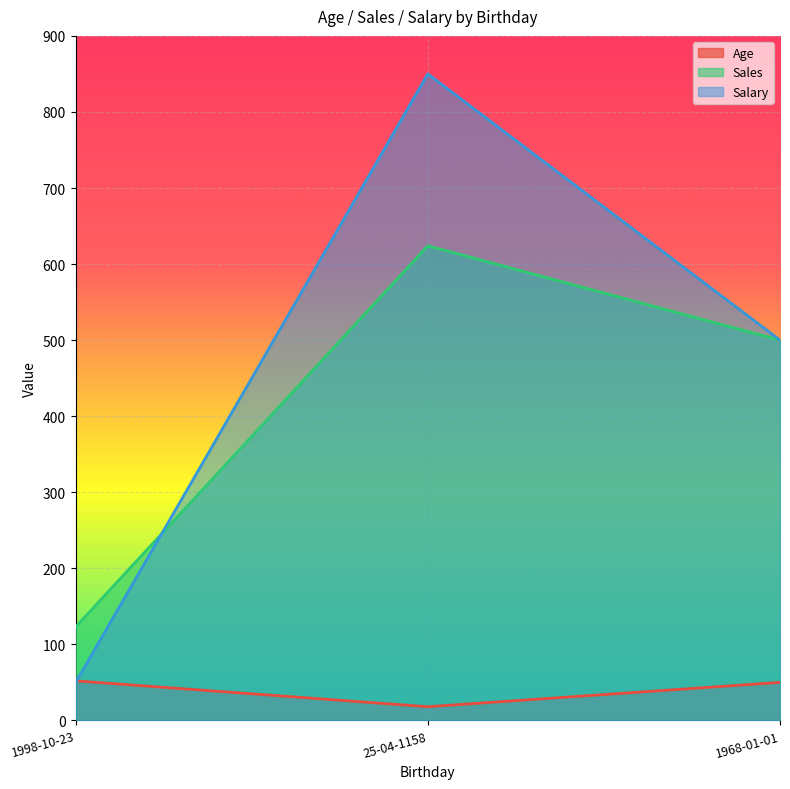

Between 1998-10-23 and 1968-01-01, which series saw the biggest shift?

Salary